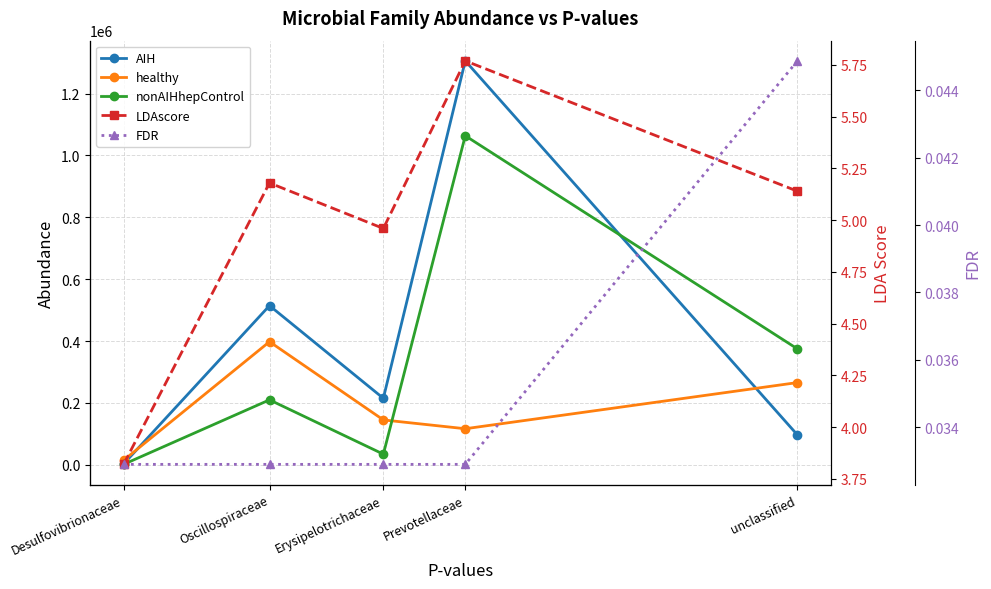

What is the highest value of the nonAIHhepControl series?

1063845.7